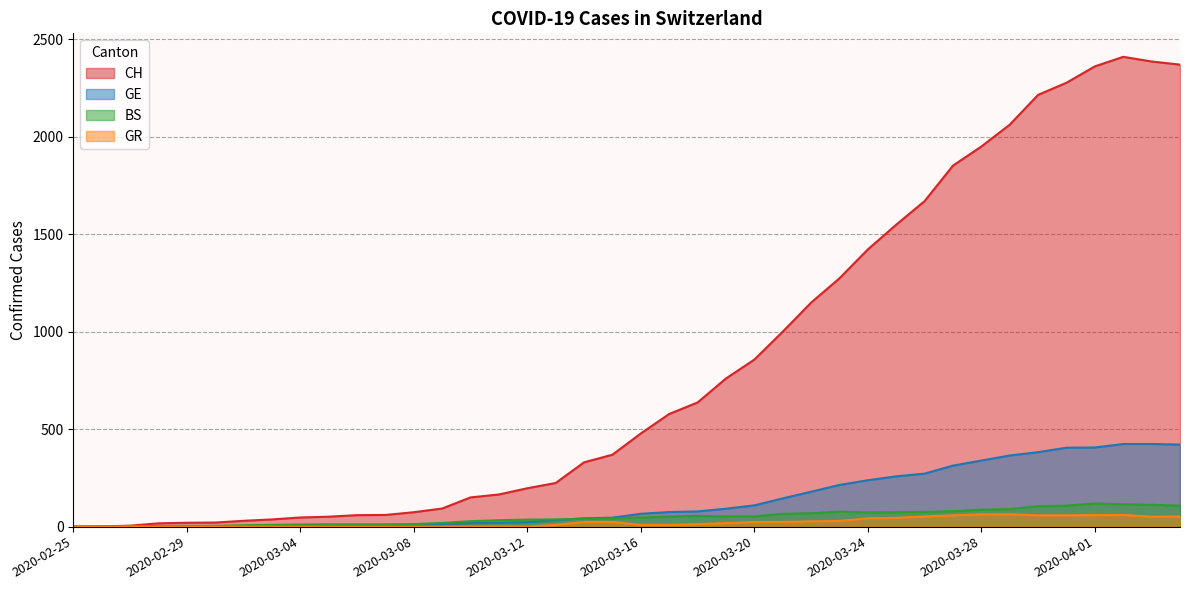

What is the greatest value displayed?

2410